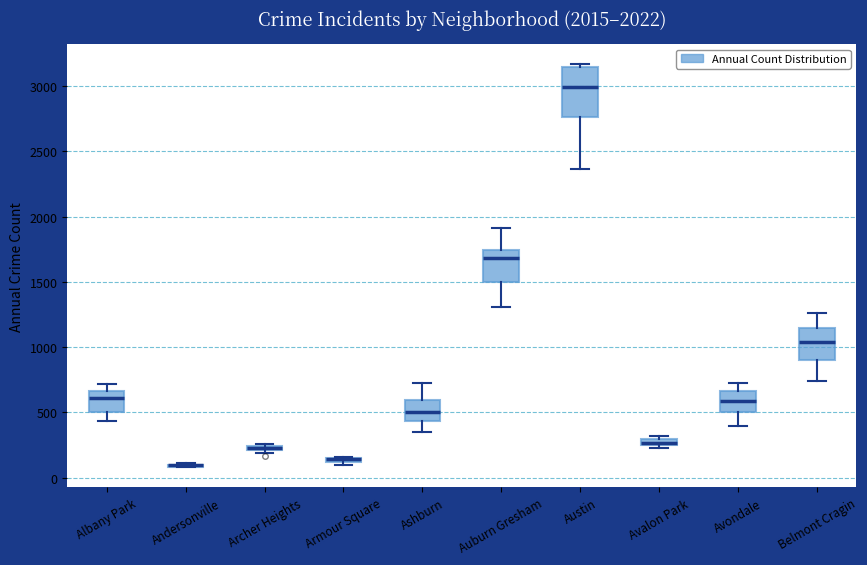

Comparing the boxes themselves (not the whiskers), which one is the tallest?

Austin